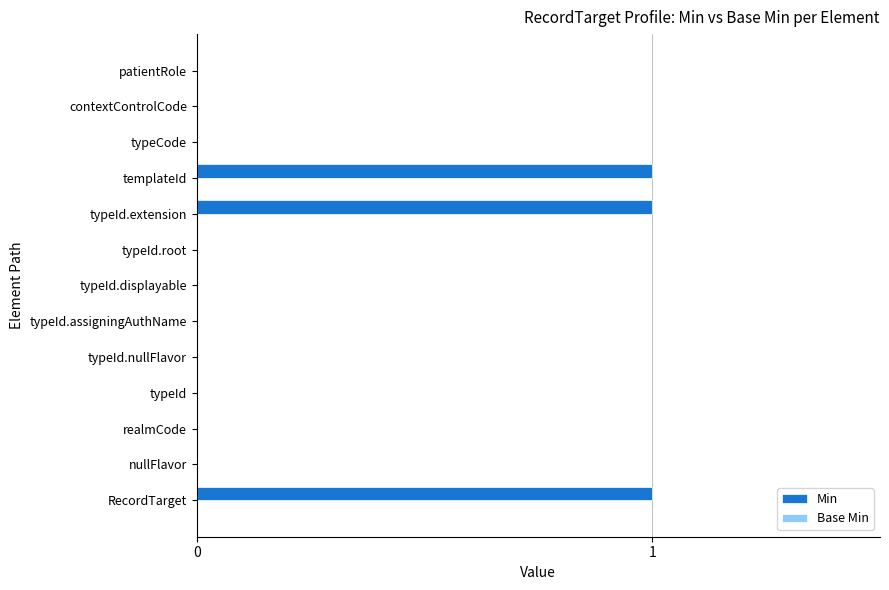

True or false: the data shows 0 at typeId.nullFlavor.

True